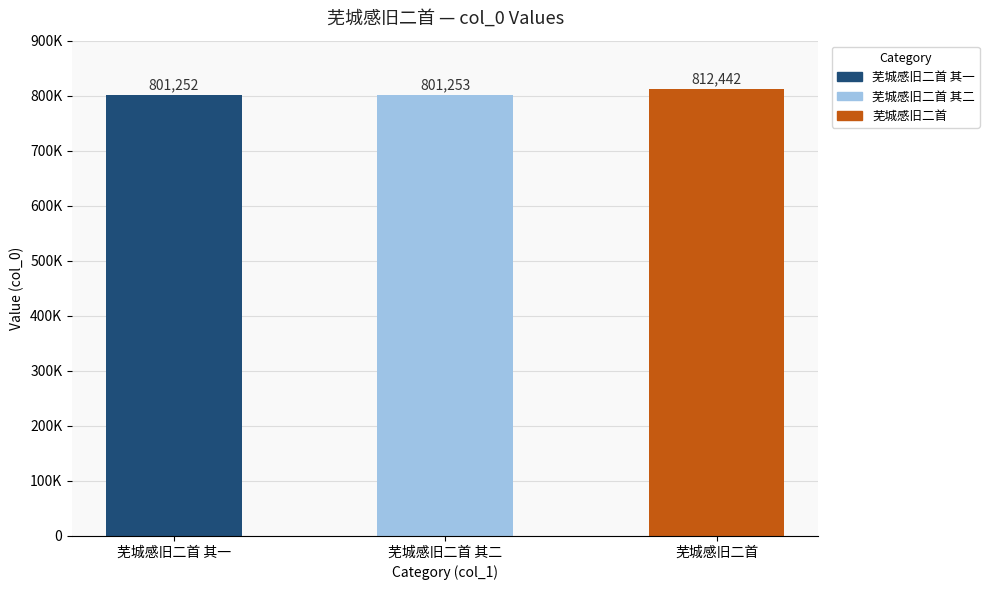

Does the chart contain any negative values?

No